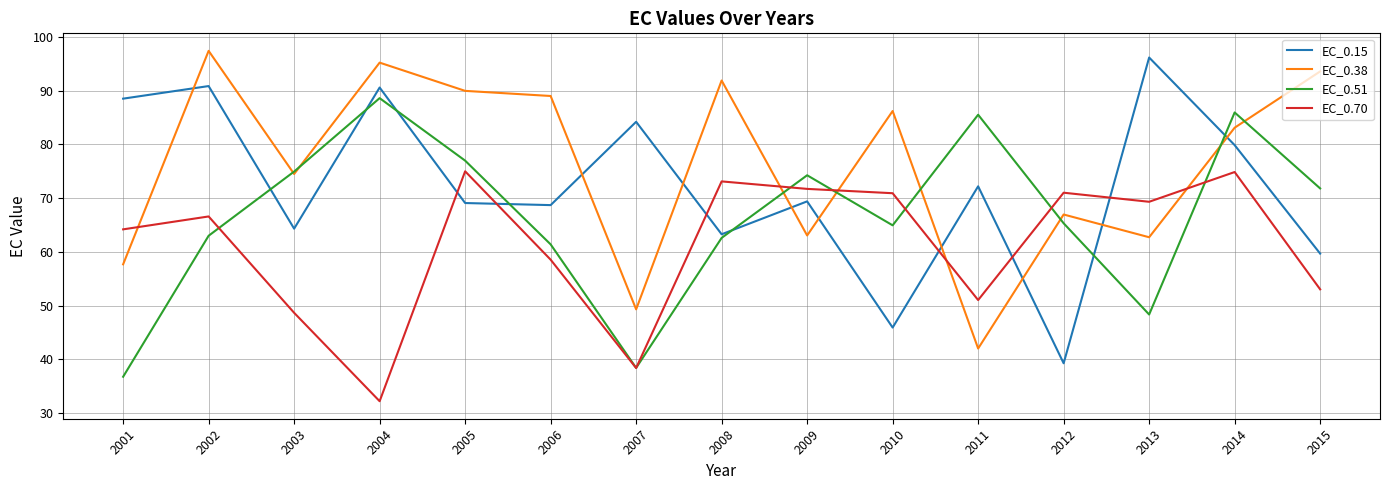

Which series changed the most between 2002 and 2012?

EC_0.15